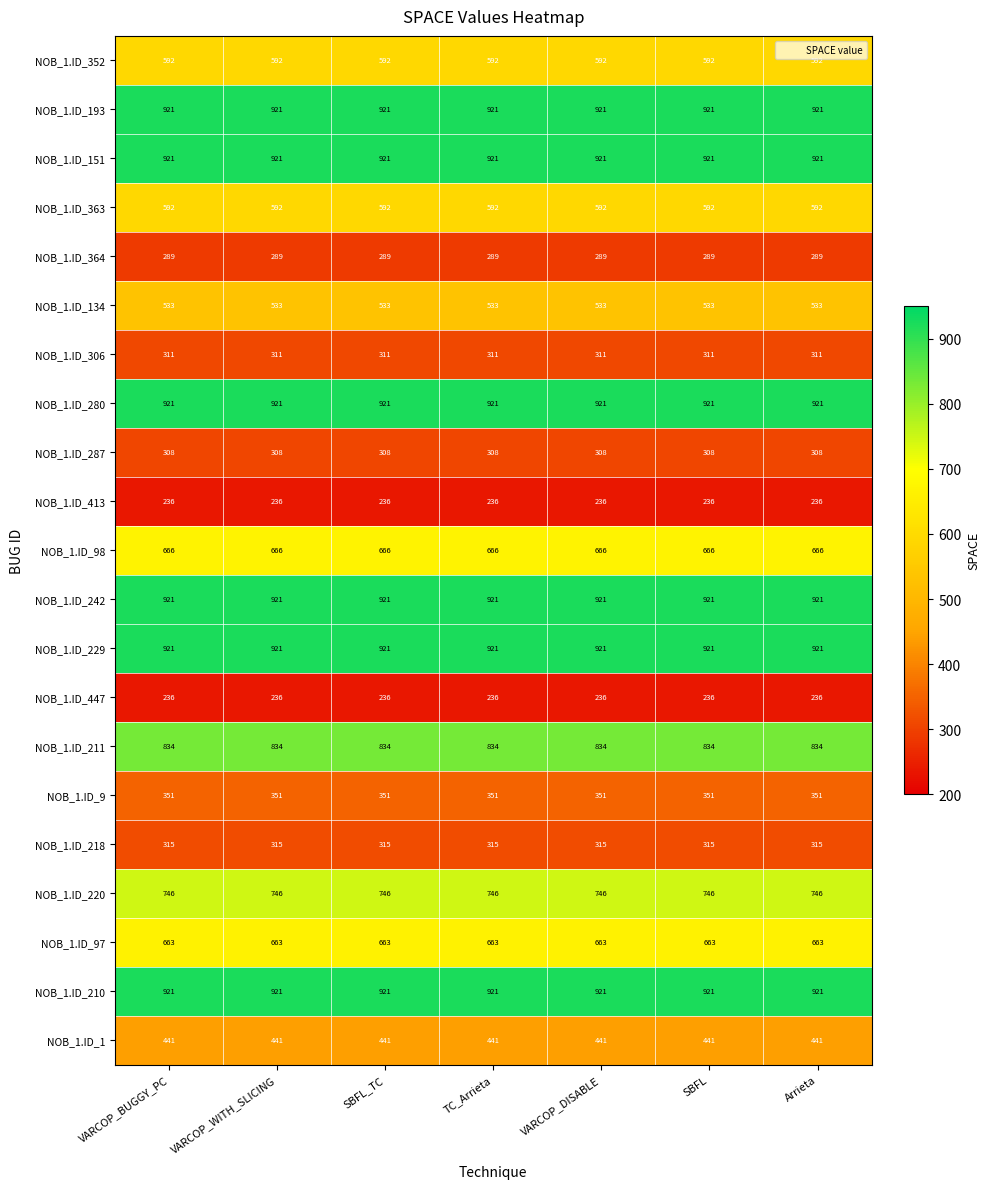

How many categories are shown in the chart?

7